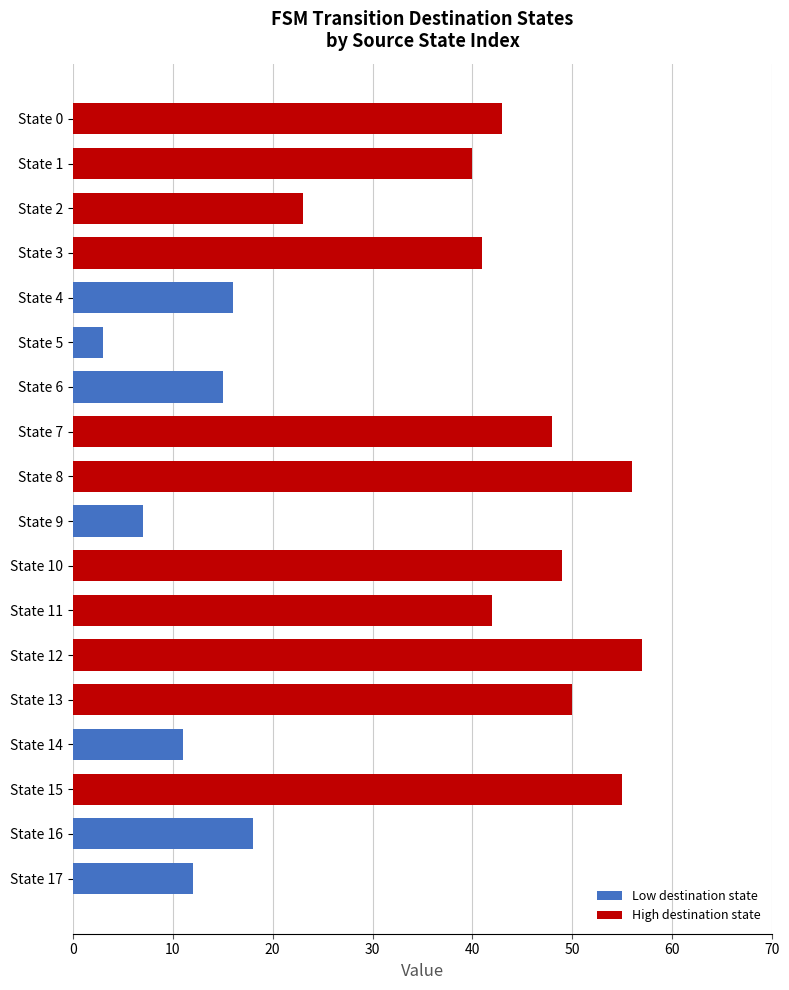

The Low destination state series shows 20 at State 14. True or false?

False